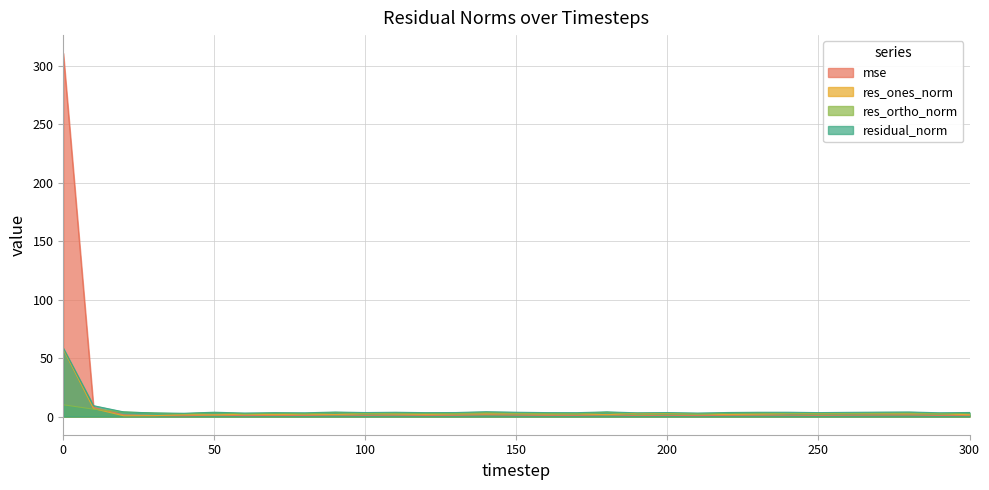

Which series has the largest total across all categories?

mse